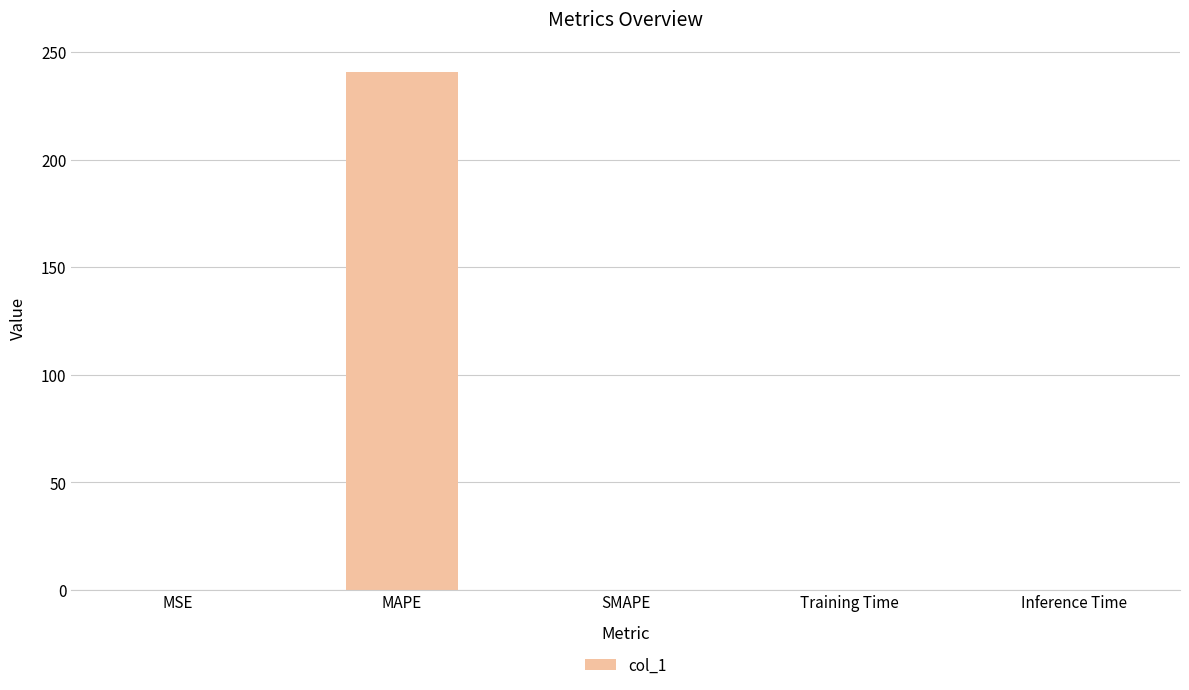

Which category has the highest value across all series?

MAPE